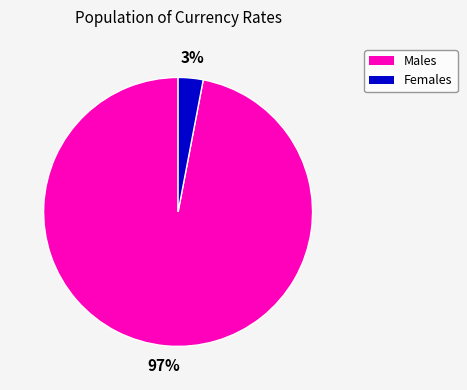

To the nearest percent, what is the difference between the largest and smallest slice percentages?

94%